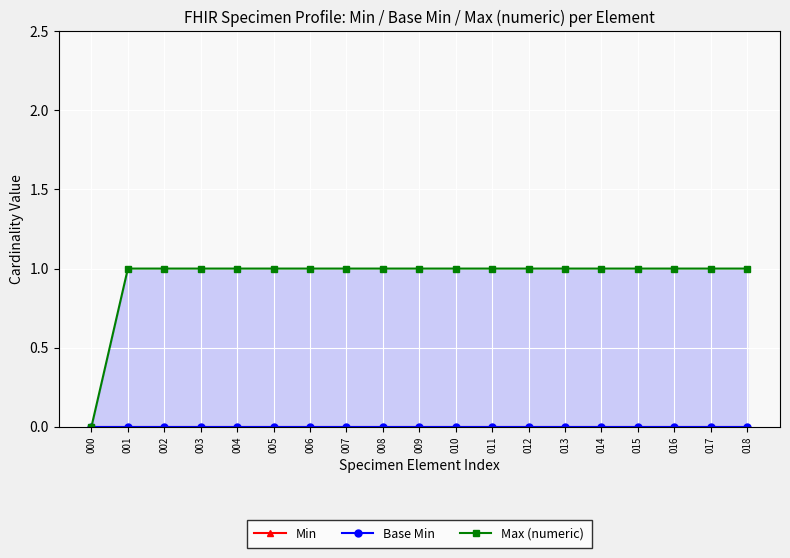

Reading right to left, extract all data points from this chart.

Min: 018=0	017=0	016=0	015=0	014=0	013=0	012=0	011=0	010=0	009=0	008=0	007=0	006=0	005=0	004=0	003=0	002=0	001=0	000=0
Base Min: 018=0	017=0	016=0	015=0	014=0	013=0	012=0	011=0	010=0	009=0	008=0	007=0	006=0	005=0	004=0	003=0	002=0	001=0	000=0
Max (numeric): 018=1	017=1	016=1	015=1	014=1	013=1	012=1	011=1	010=1	009=1	008=1	007=1	006=1	005=1	004=1	003=1	002=1	001=1	000=0